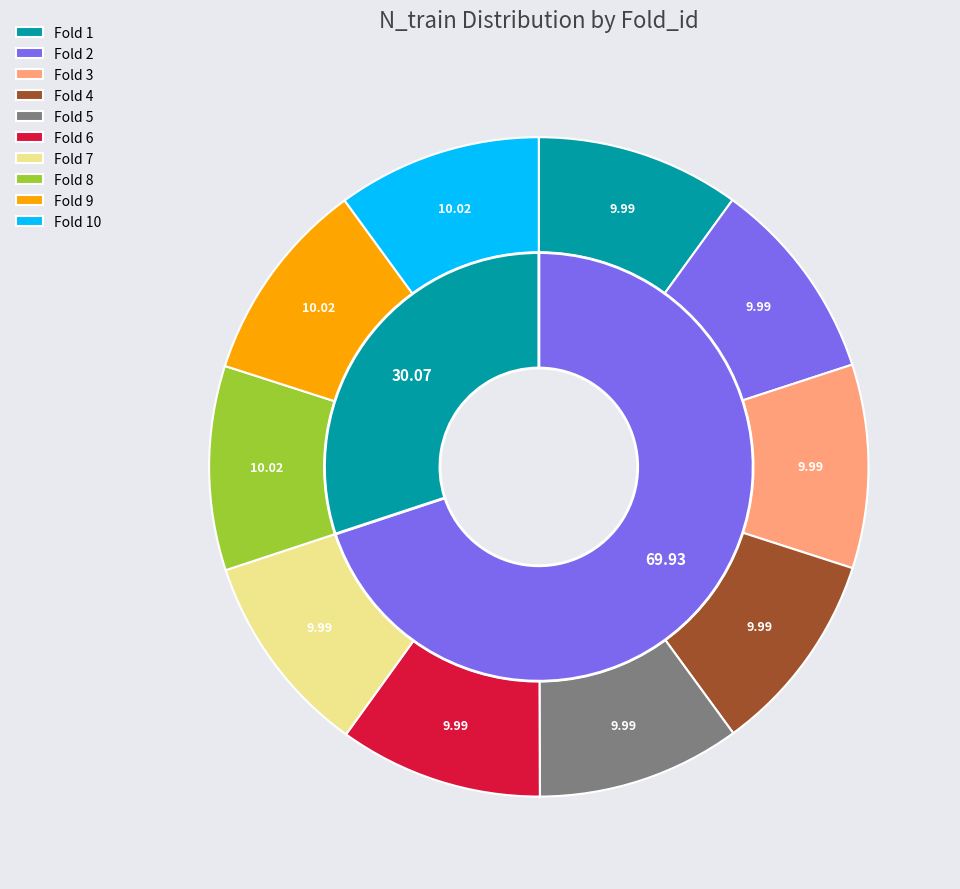

Which has a higher value, 10 or 1?

10